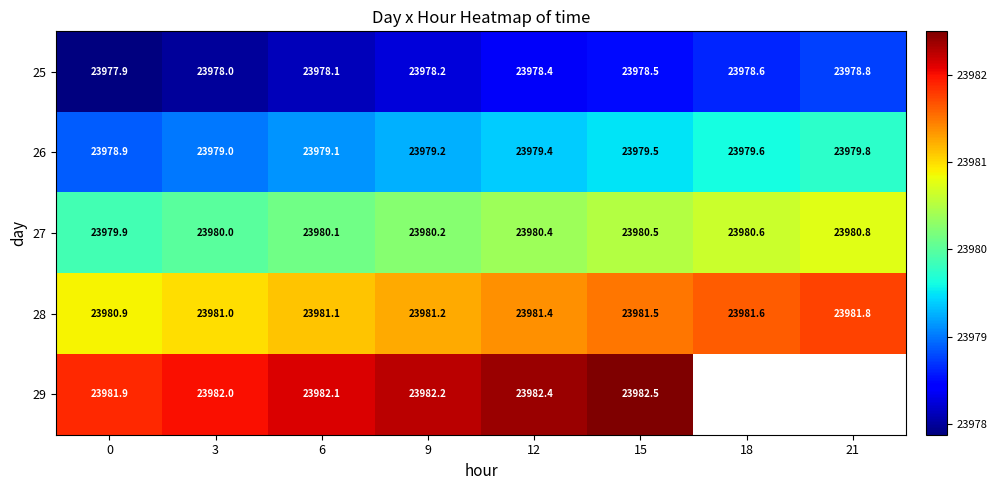

Is the value of 27 at 6 greater than the value of 26 at 6?

Yes